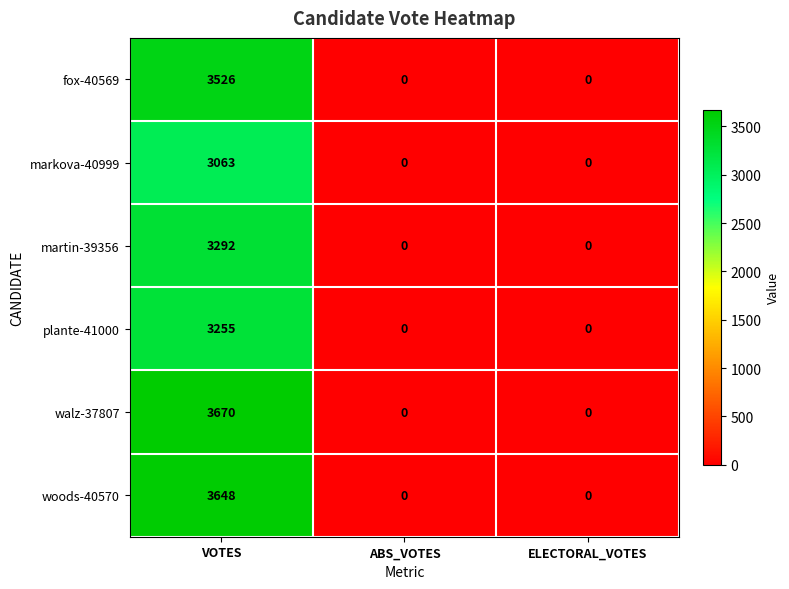

What is the highest value of the markova-40999 series?

3063